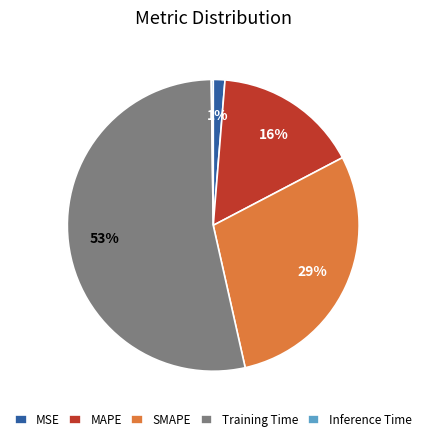

To the nearest percent, what is the average slice percentage?

20%